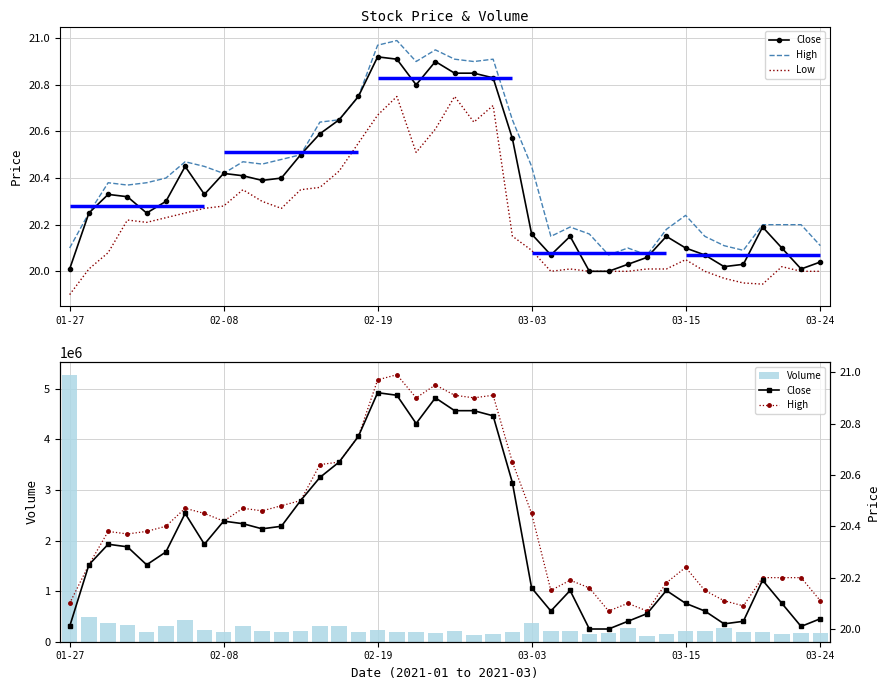

At which label does Volume first exceed 205035?

01-27